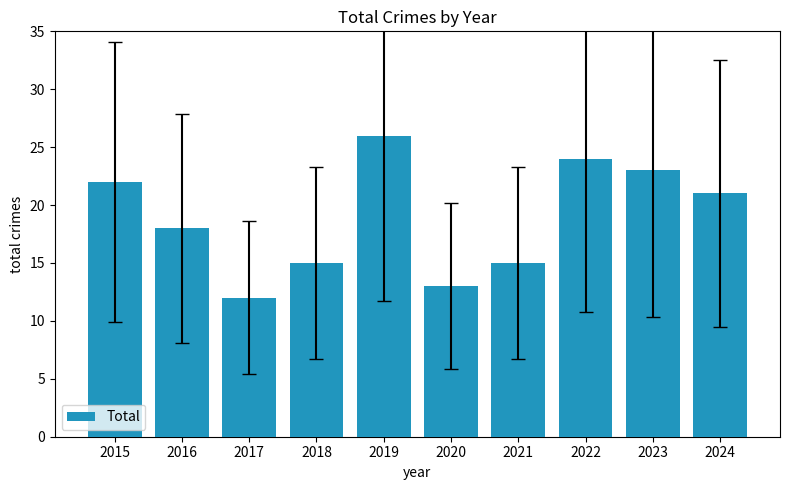

Reading right to left, what are all the values shown in this chart?

2024=21	2023=23	2022=24	2021=15	2020=13	2019=26	2018=15	2017=12	2016=18	2015=22